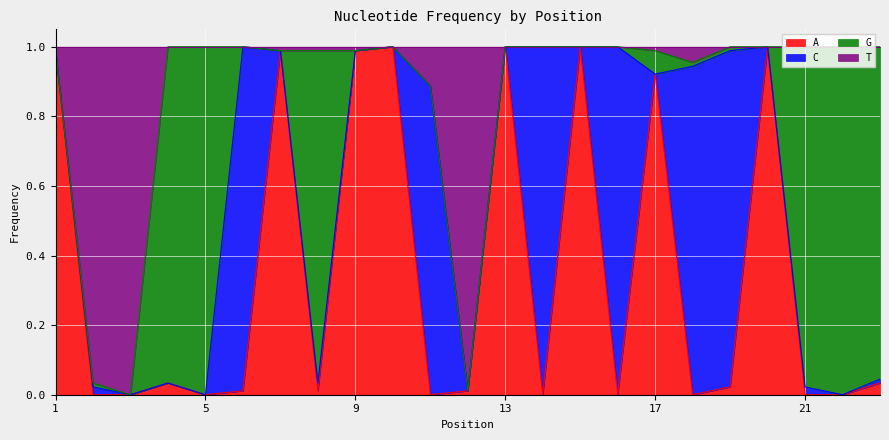

Which series has the largest range (max minus min)?

T